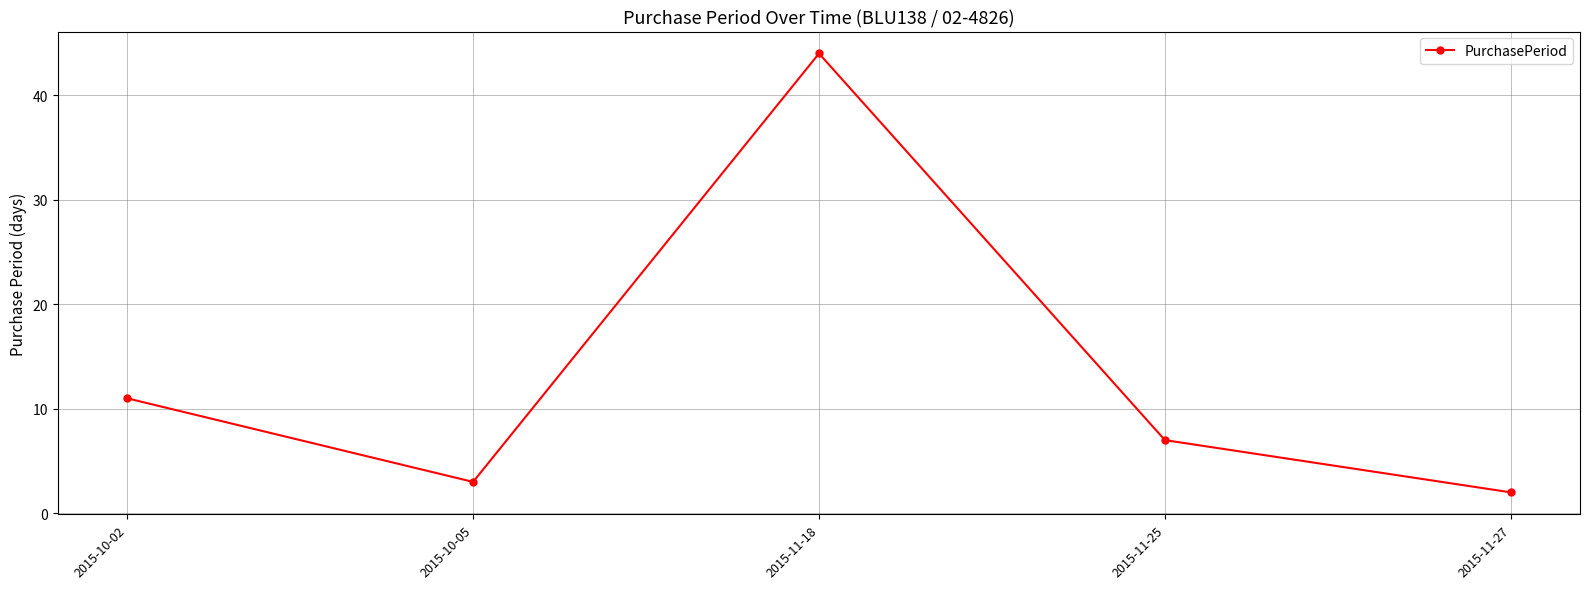

At which label is the value closest to 23?

2015-10-02